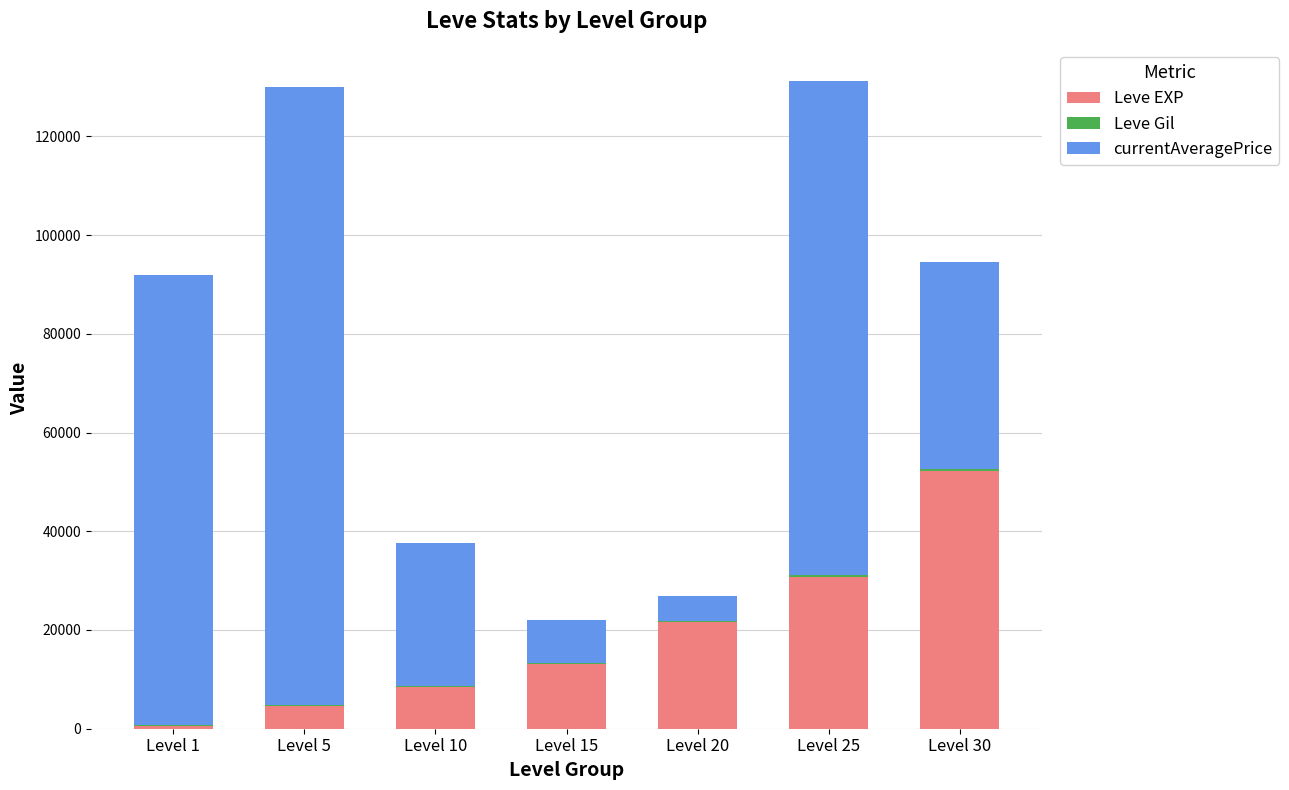

What is the maximum value for Leve EXP?

52220